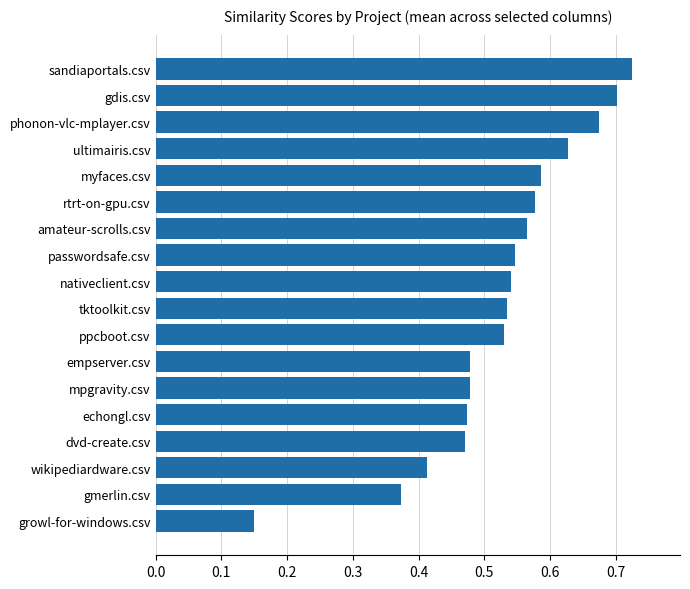

Is it true that the value at ppcboot.csv is 0.2?

False